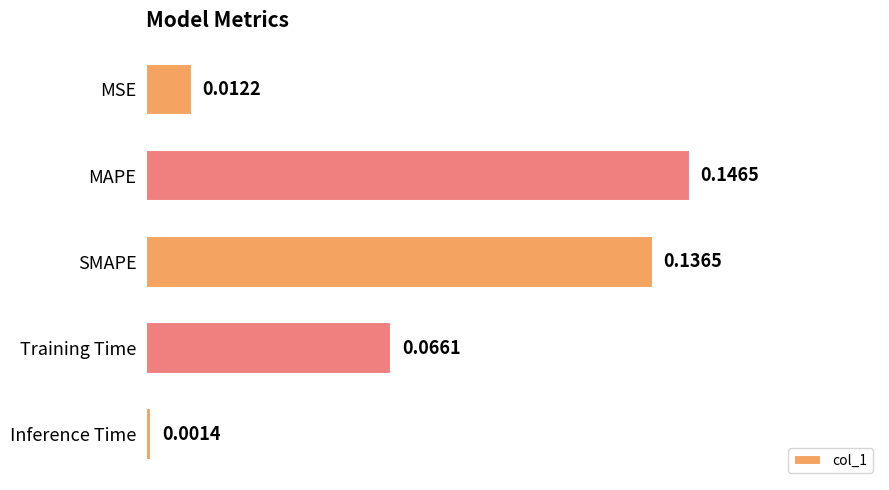

Which has a higher value, MSE or MAPE?

MAPE